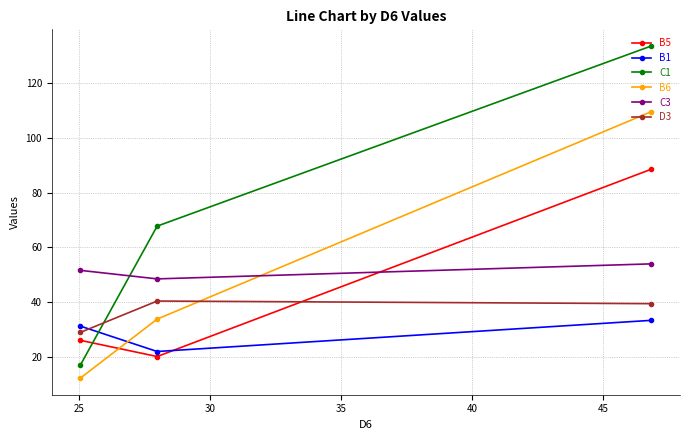

Which series has the largest total across all categories?

C1